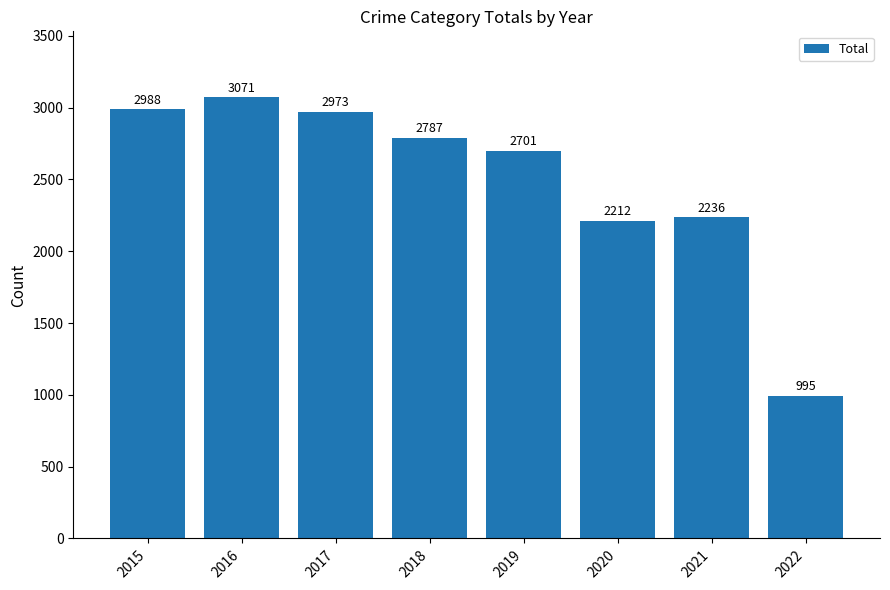

What is the average value?

2495